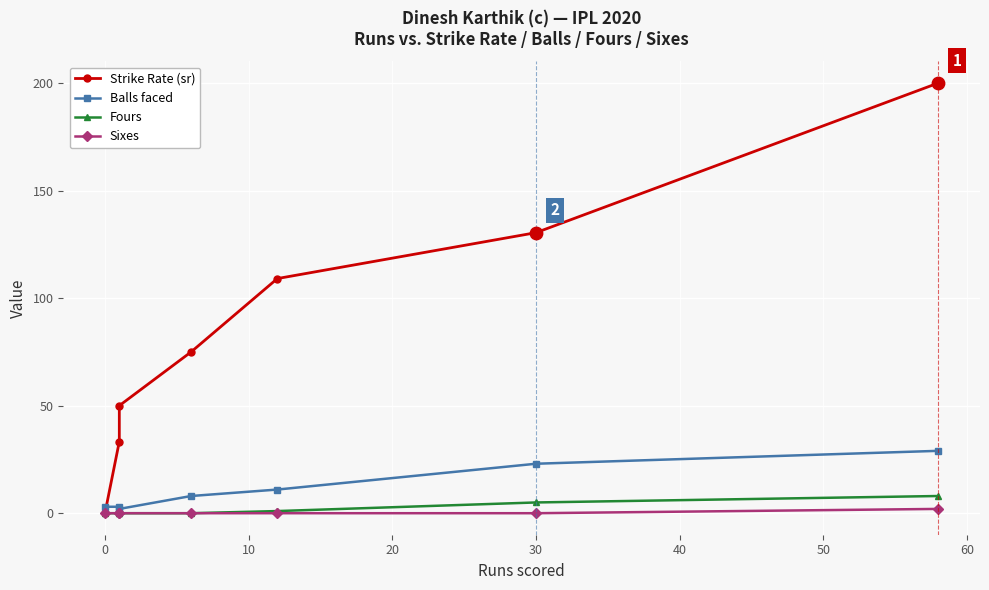

What are all the series names shown in the legend?

Strike Rate (sr), Balls faced, Fours, Sixes